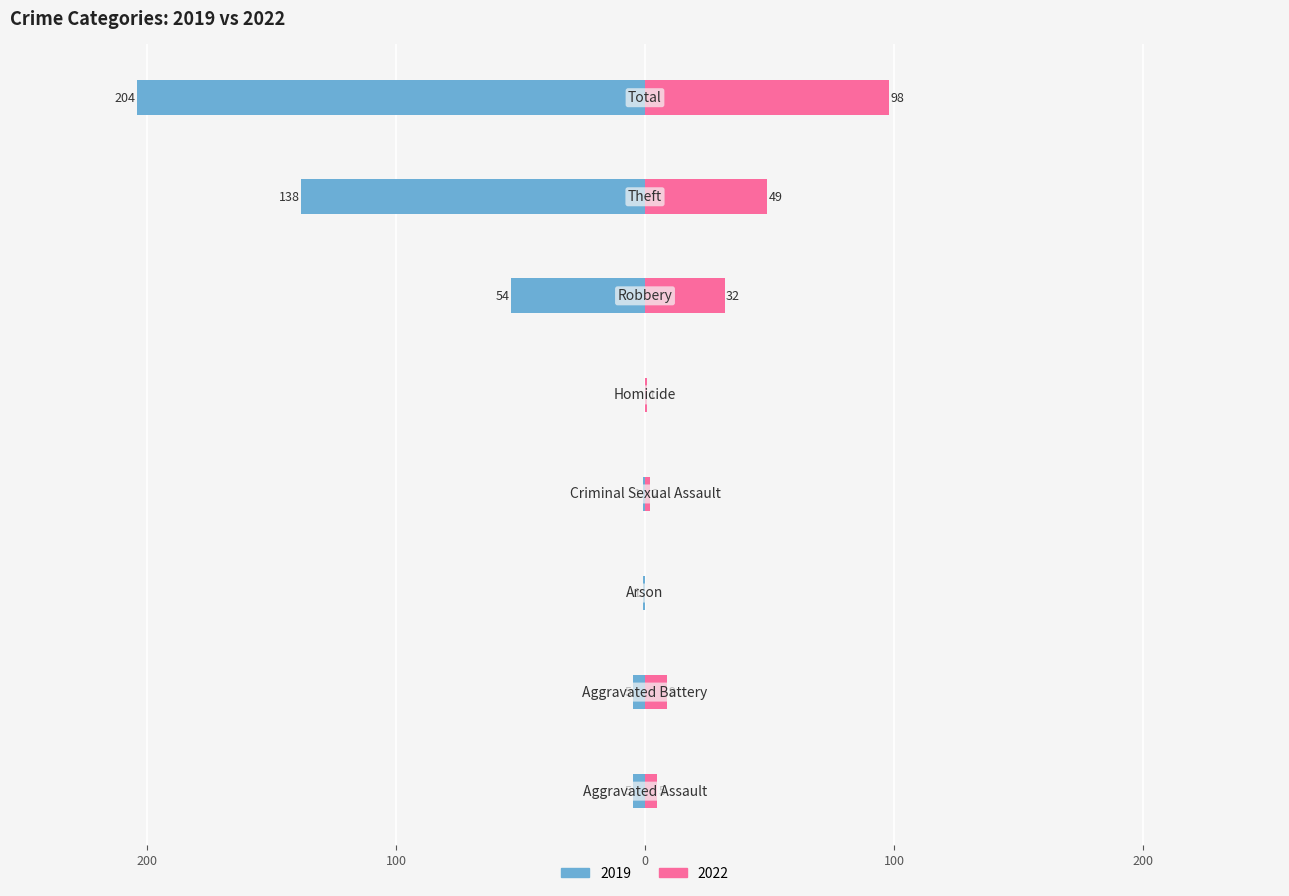

At which label is 2019 closest to -102?

Theft